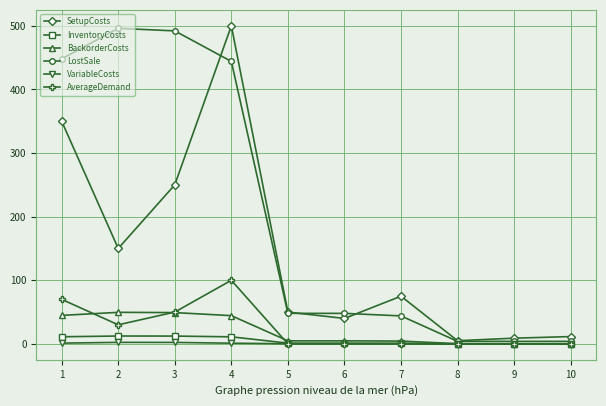

What is the minimum value for BackorderCosts?

0.4